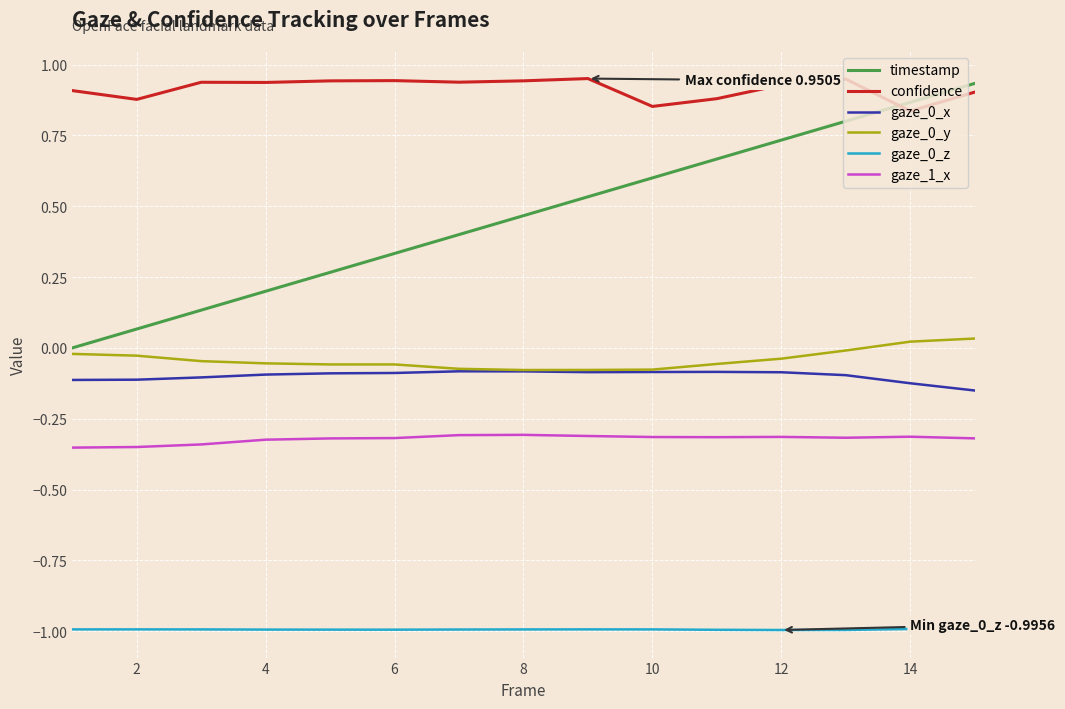

True or false: confidence and gaze_1_x cross at least once.

False